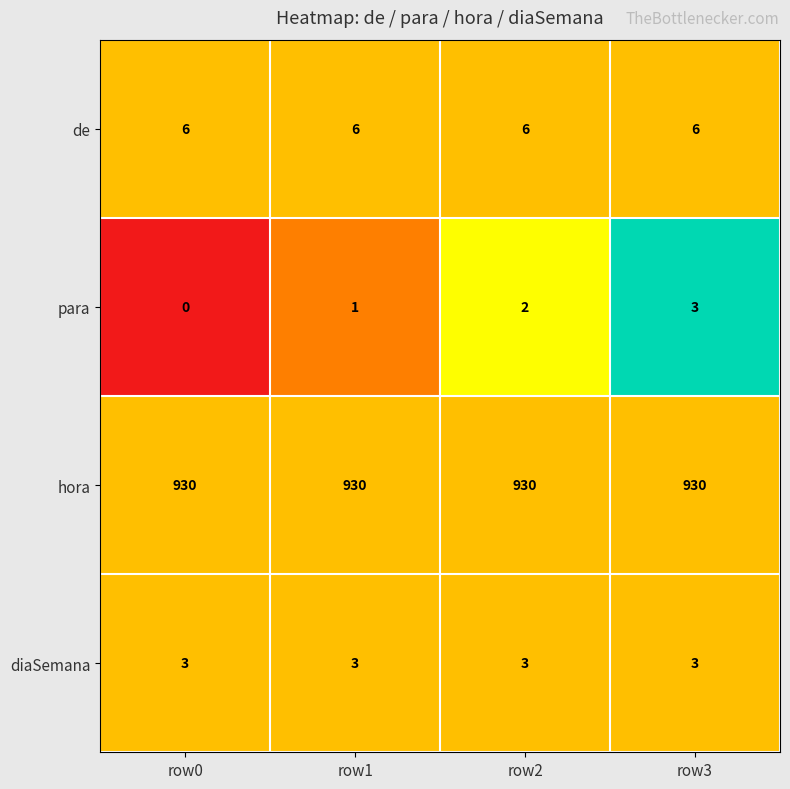

What is the total value across all series at row3?

942